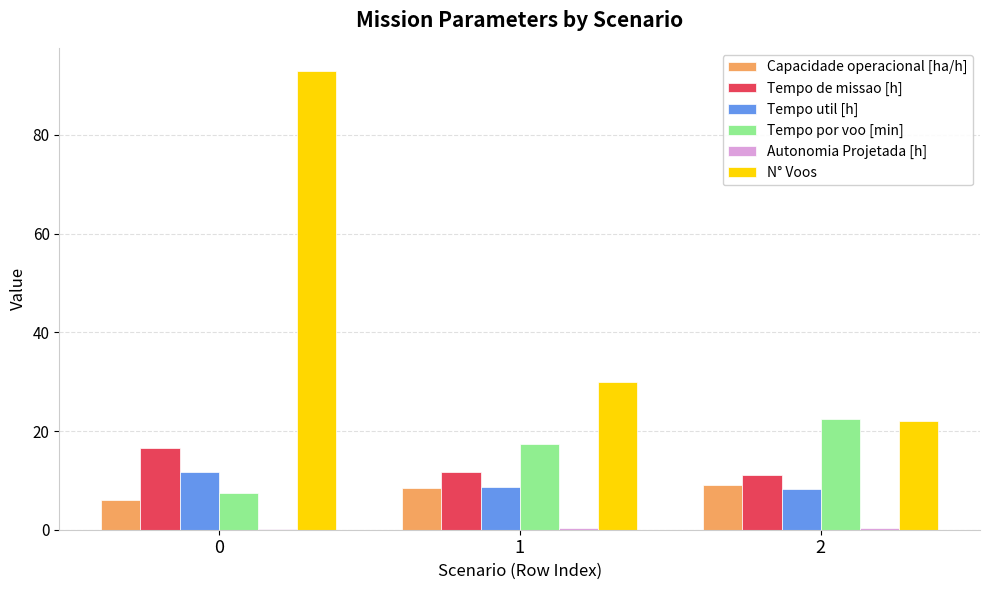

What is the sum of all Tempo de missao [h] values?

39.5